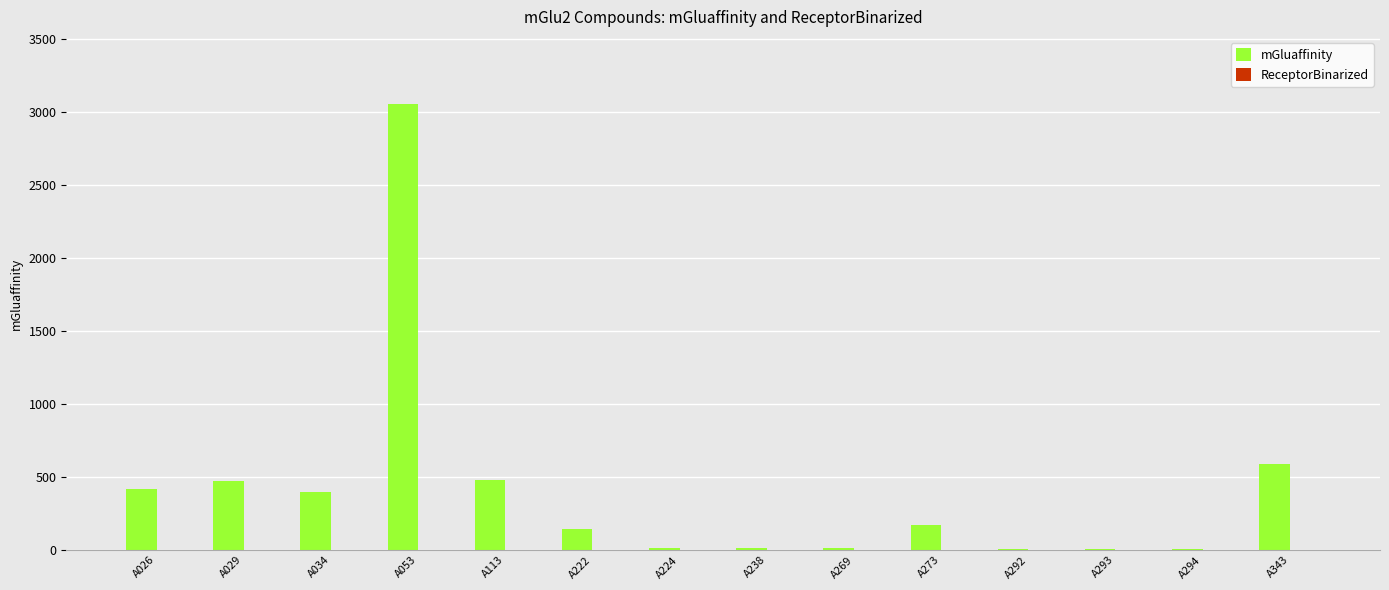

What is the ratio of the value at A113 to the value at A034?

1.2